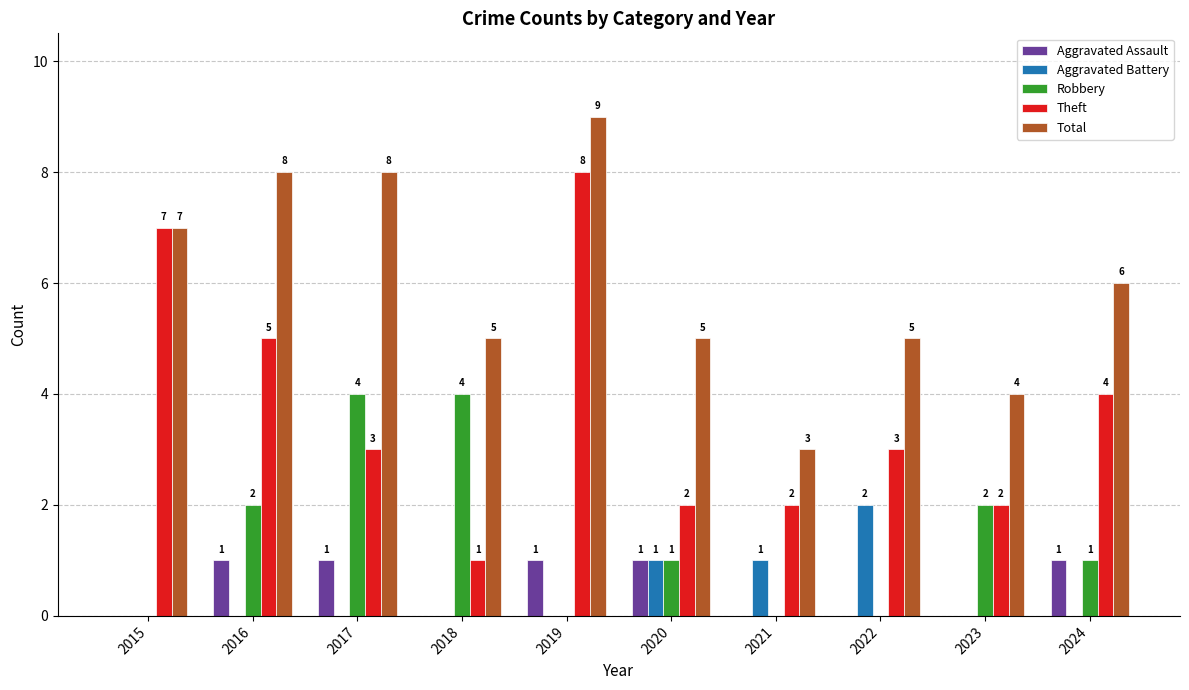

Which category has the highest value in the Theft series?

2019